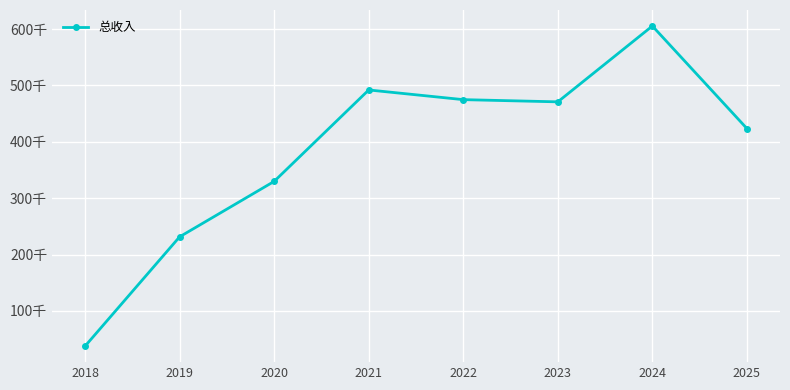

What is the change in value from 2021 to 2024?

+113461.5